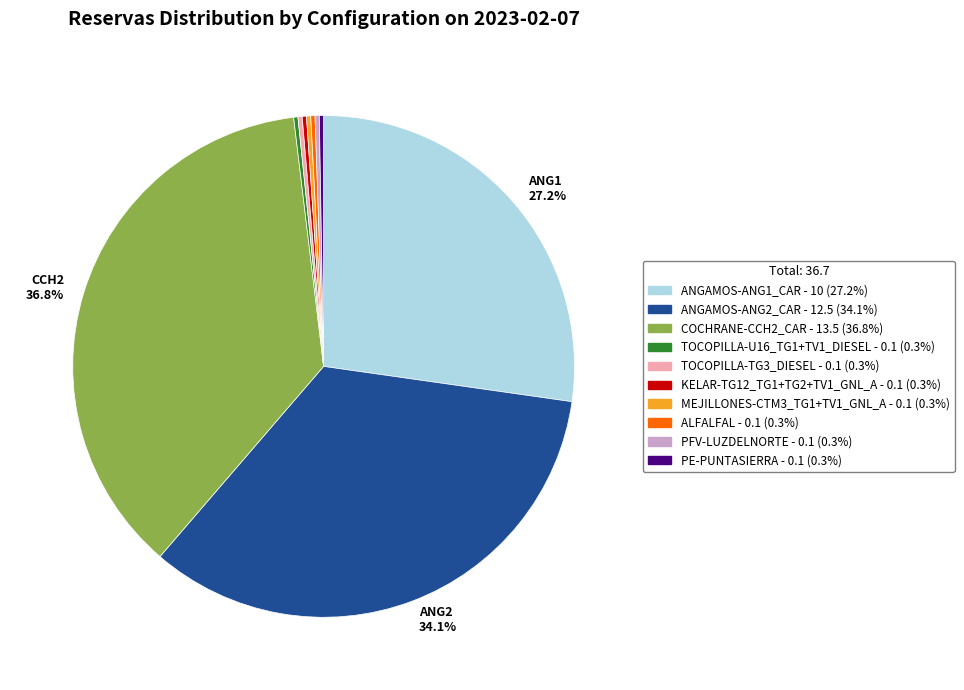

Is there any slice that represents more than half of the pie?

No